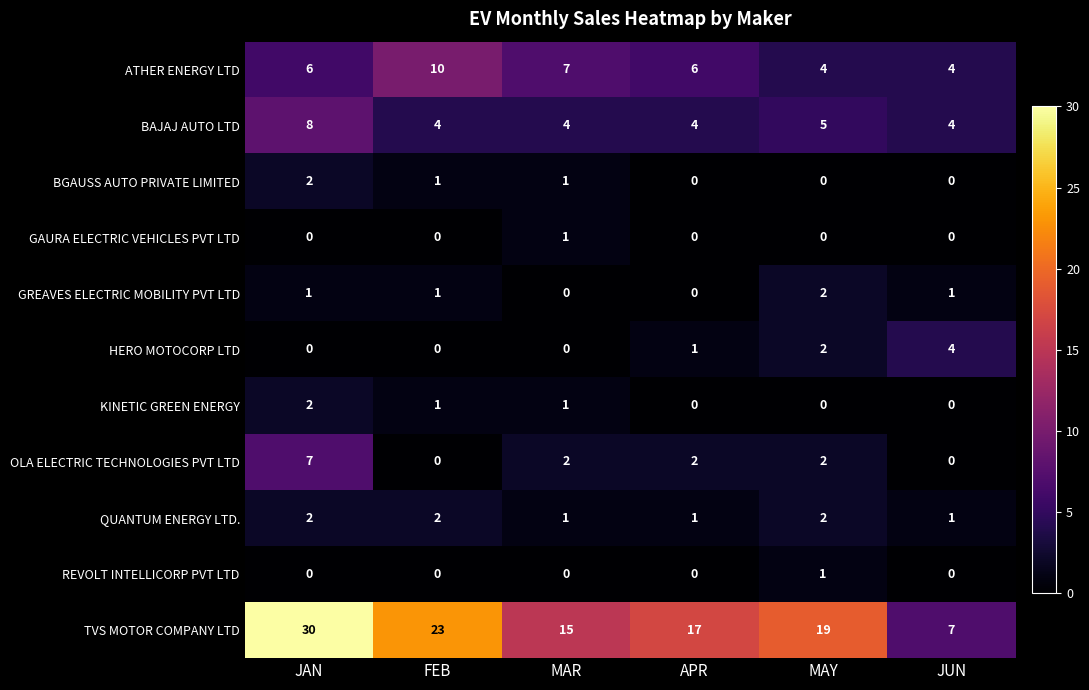

What is the average value of the ATHER ENERGY LTD series?

6